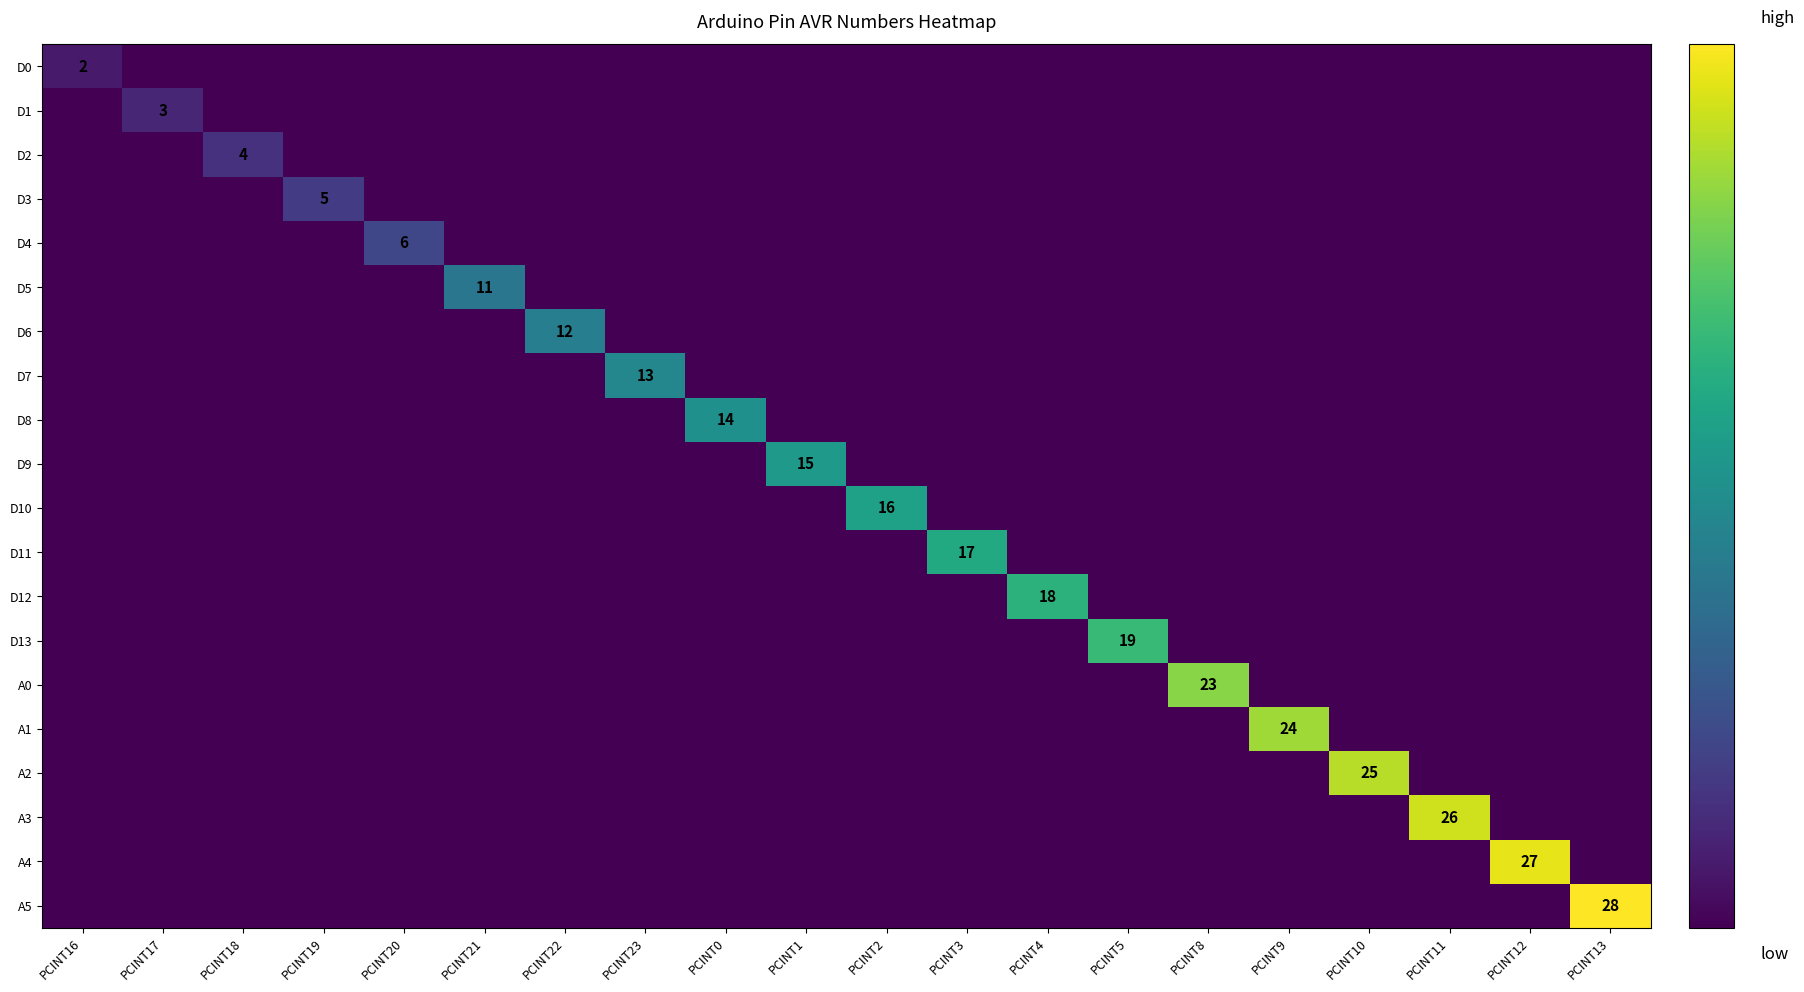

Which series changed the most between PCINT21 and PCINT10?

A2